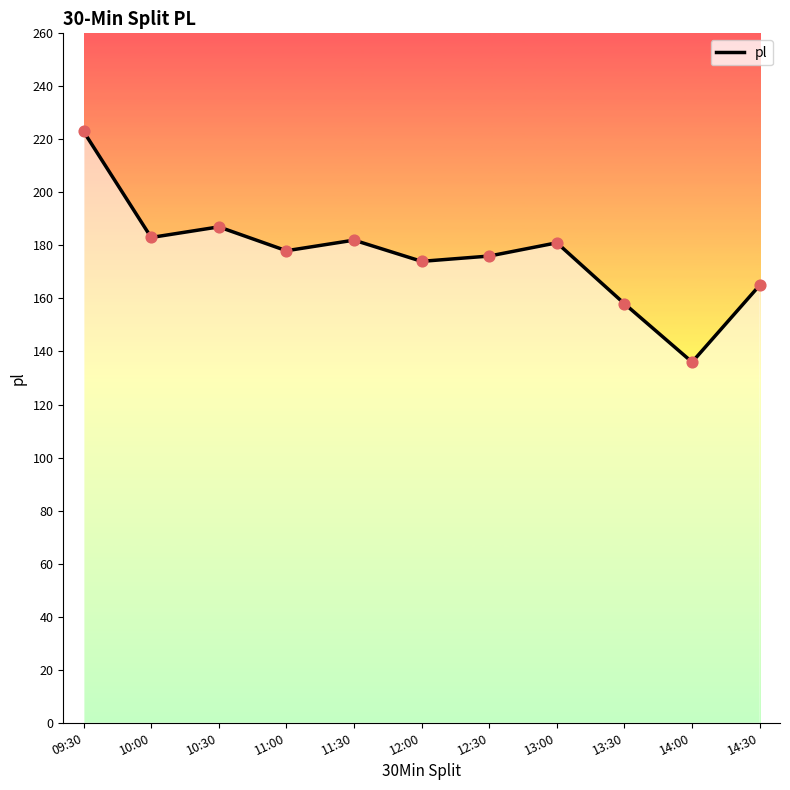

Which has a higher value, 11:00 or 10:30?

10:30